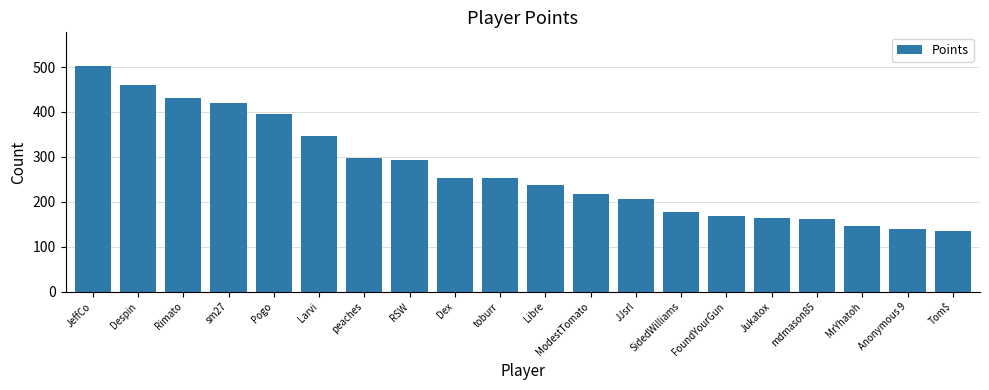

Is it true that the value at peaches is 450?

False